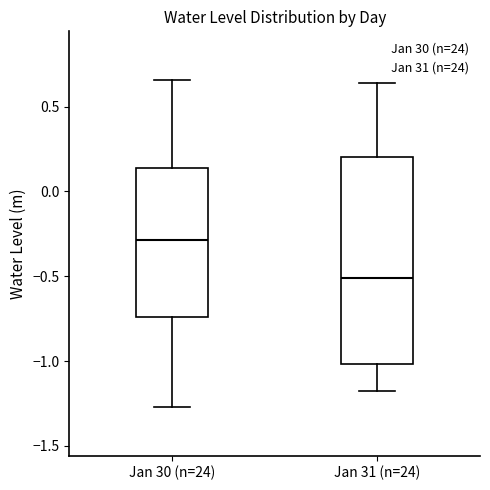

Where is the lower edge of the box for Jan 30 (n=24) on the y-axis? The values are not printed on the chart, so give them approximately, as read against the axis.

-0.75